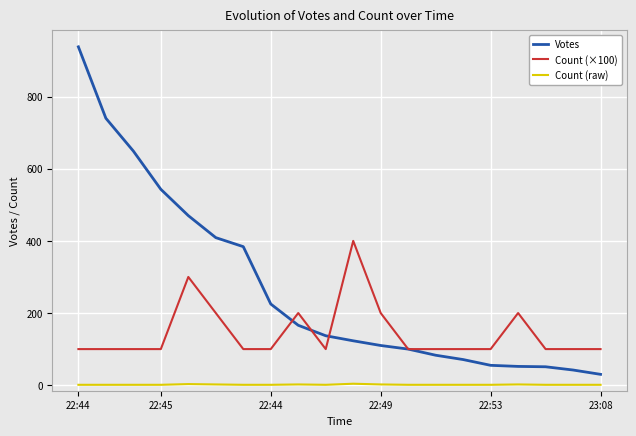

At how many categories does at least one series exceed 638?

3